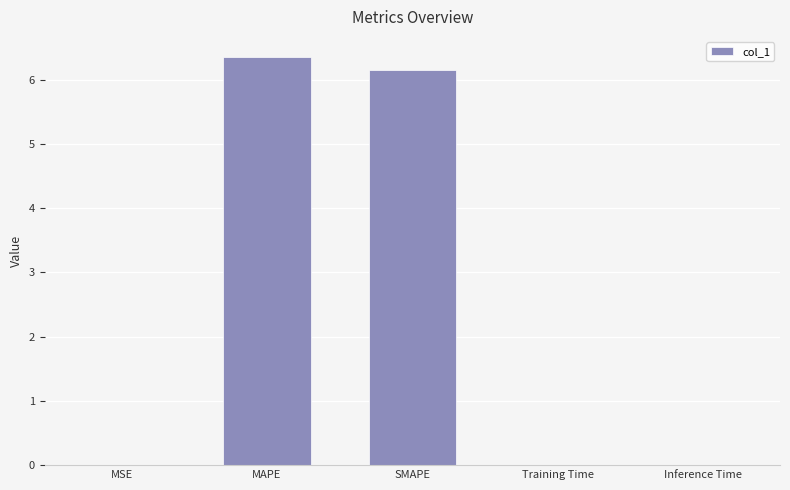

What is the average value?

2.5